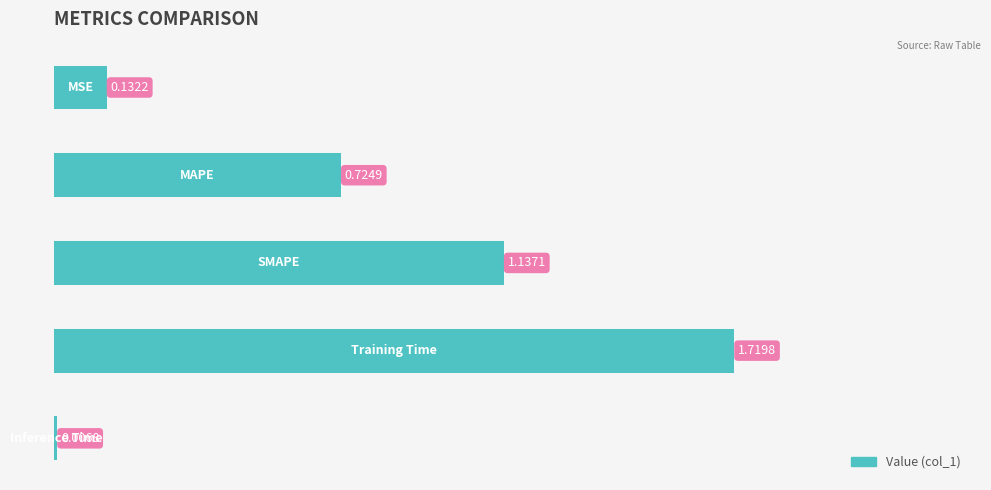

What is the sum of all values?

3.7